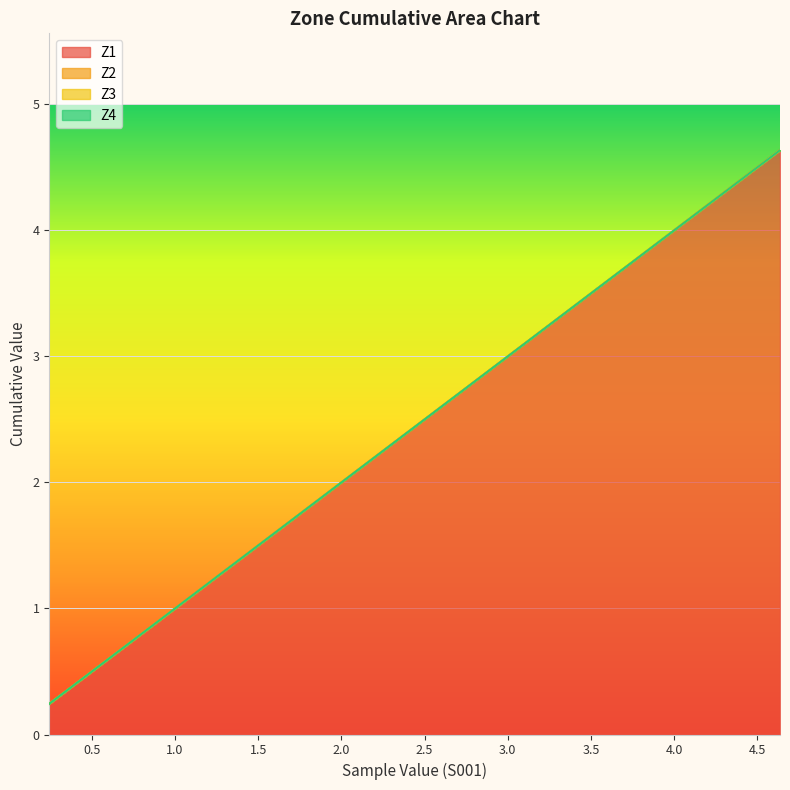

The Z1 series shows 1.0 at 1. True or false?

False